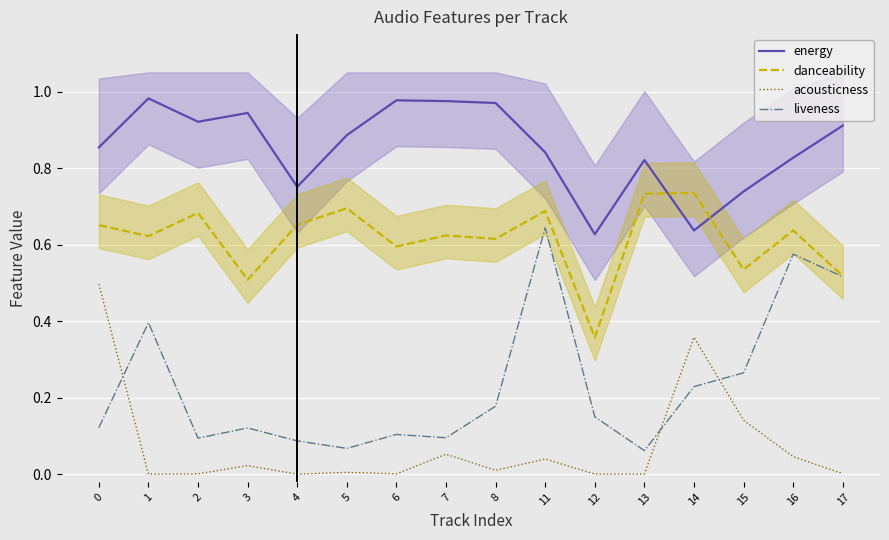

At which label does energy reach its peak?

1